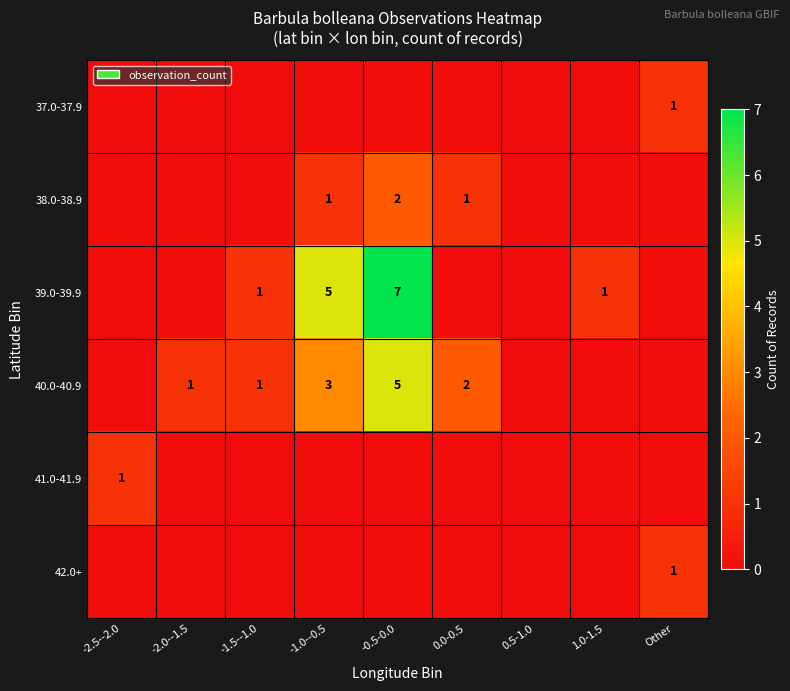

Which series changed the most between -2.5--2.0 and -0.5-0.0?

39.0-39.9